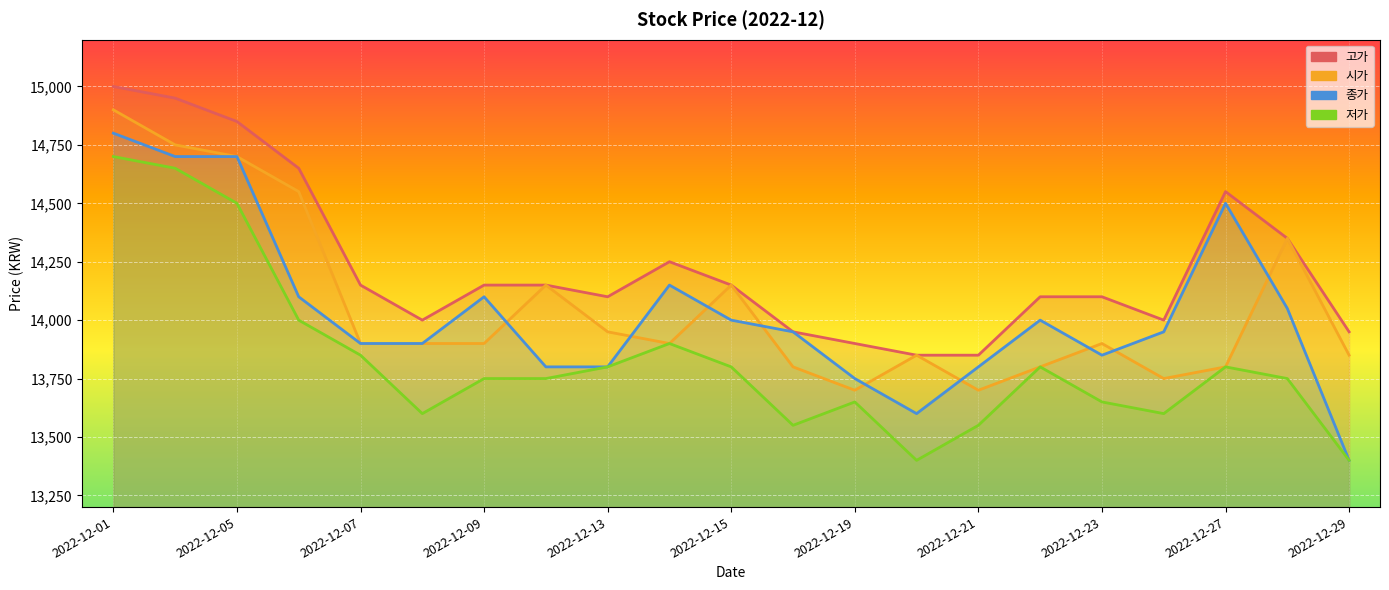

The value of 저가 at 2022-12-27 is 13800. True or false?

True